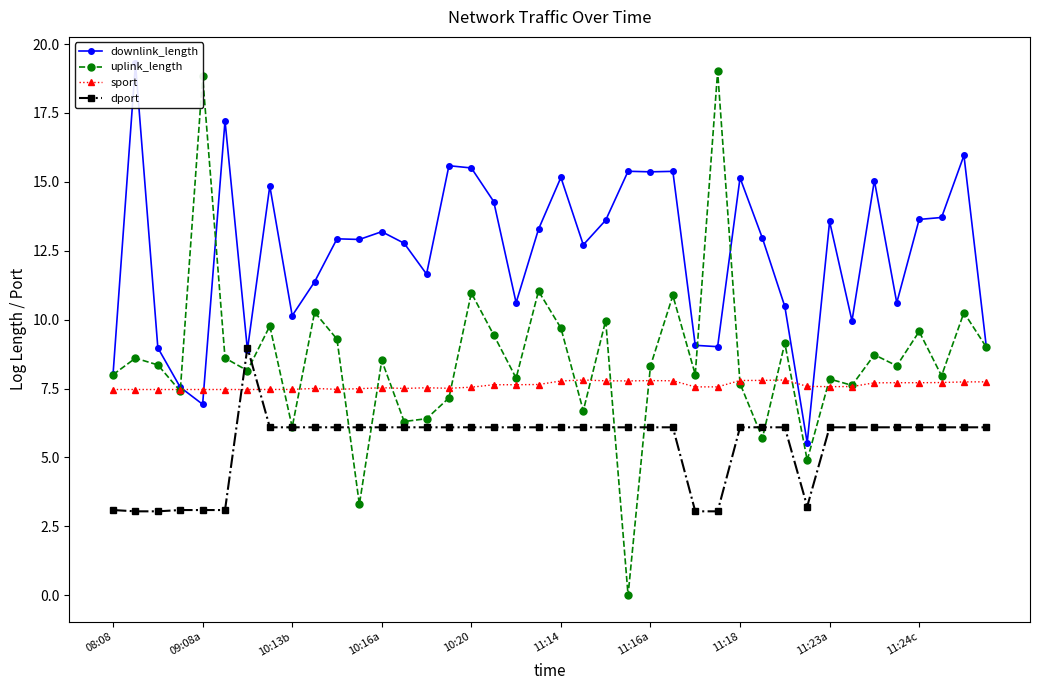

What is the maximum value shown in the chart?

19.3